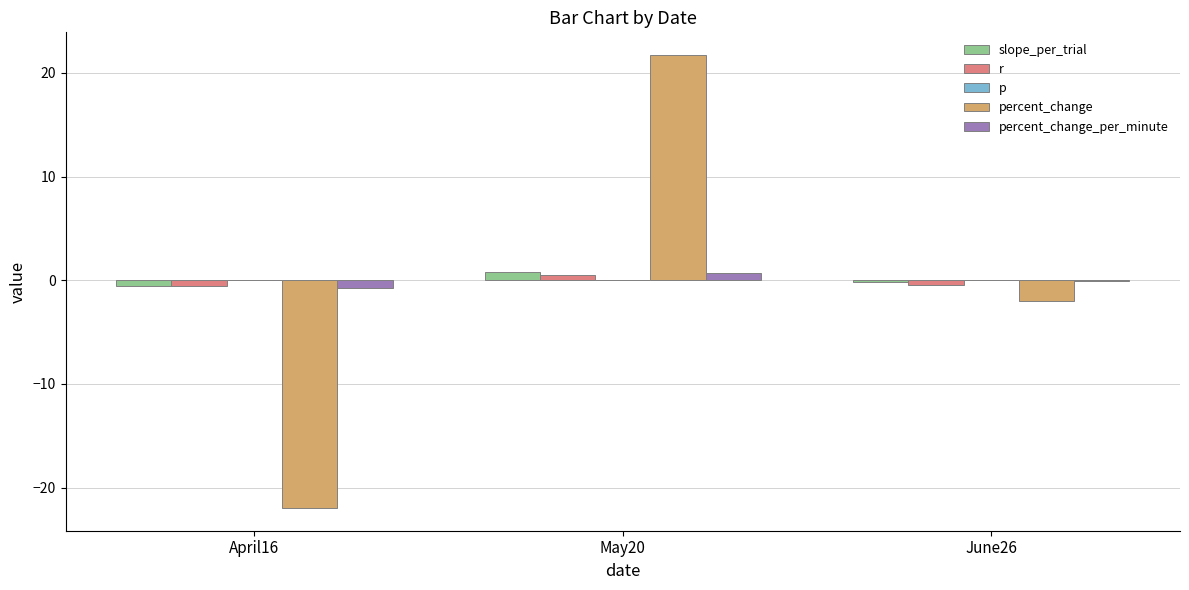

At which category is the sum across all series the highest?

May20